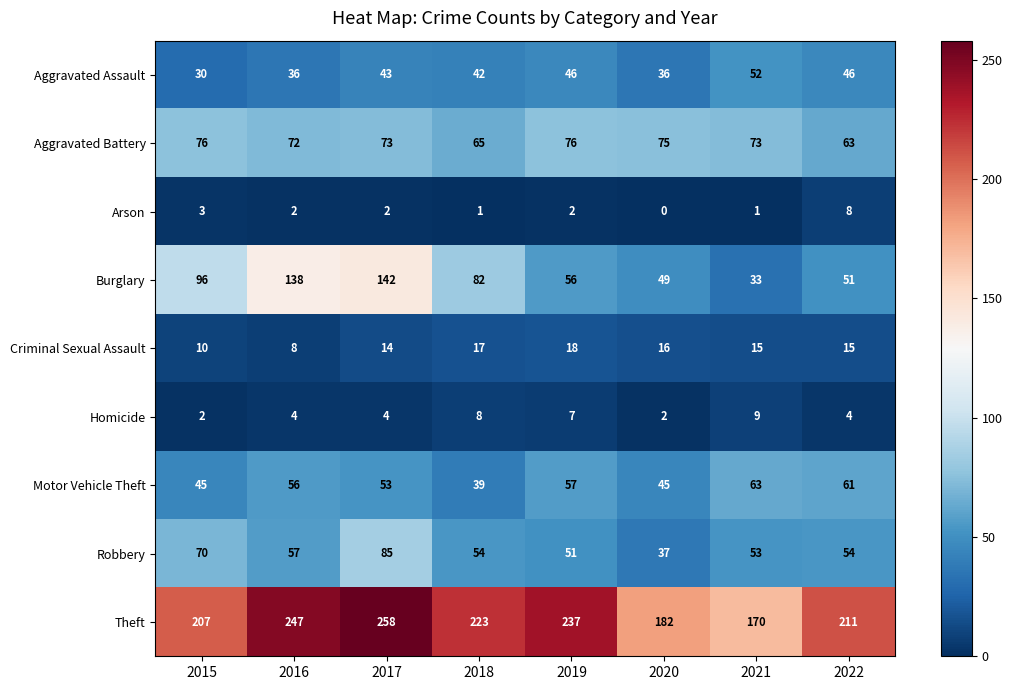

The value of Arson at 2018 is 1. True or false?

True